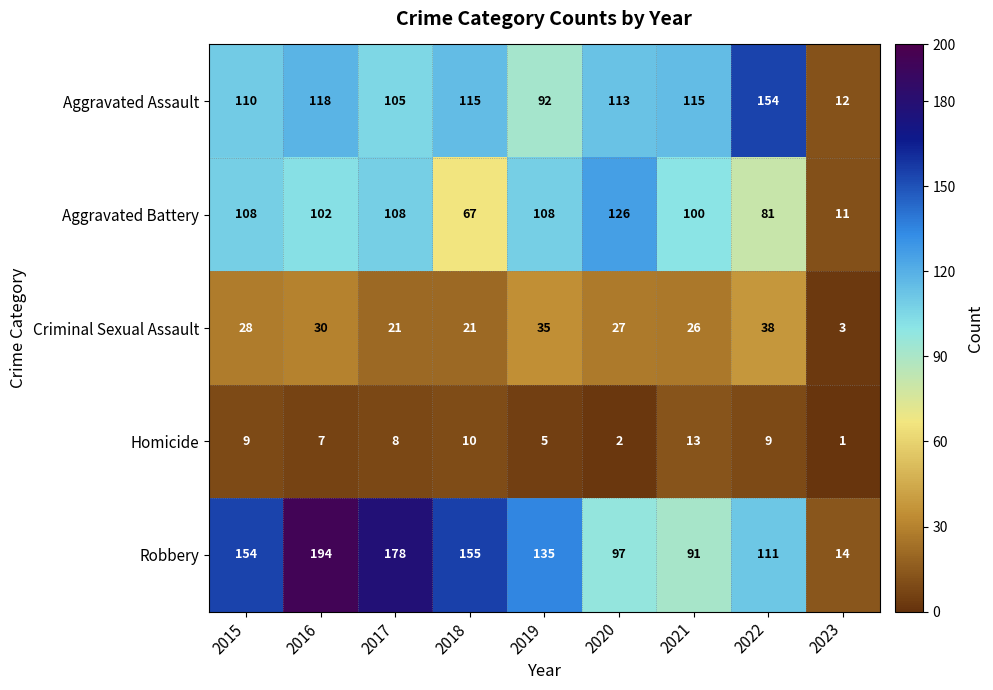

Is it true that Homicide equals 5 at 2019?

True